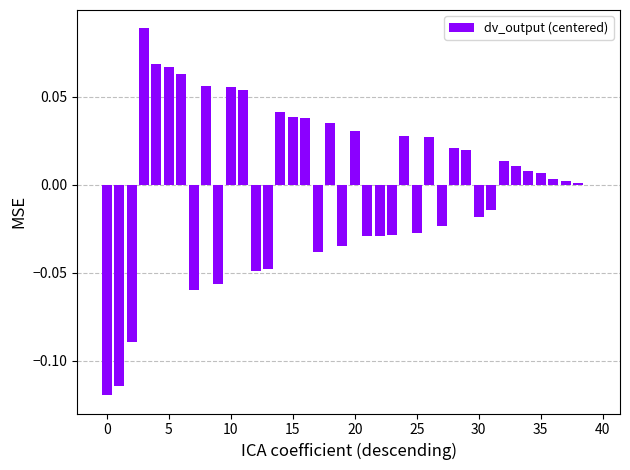

What is the maximum value shown in the chart?

0.1